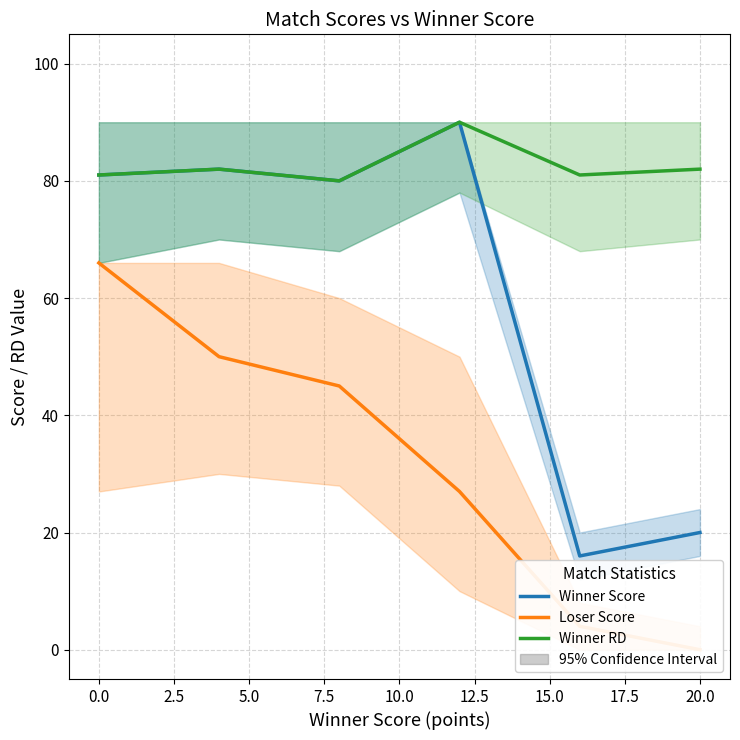

Which has a higher value, 2.5 or 7.5?

2.5